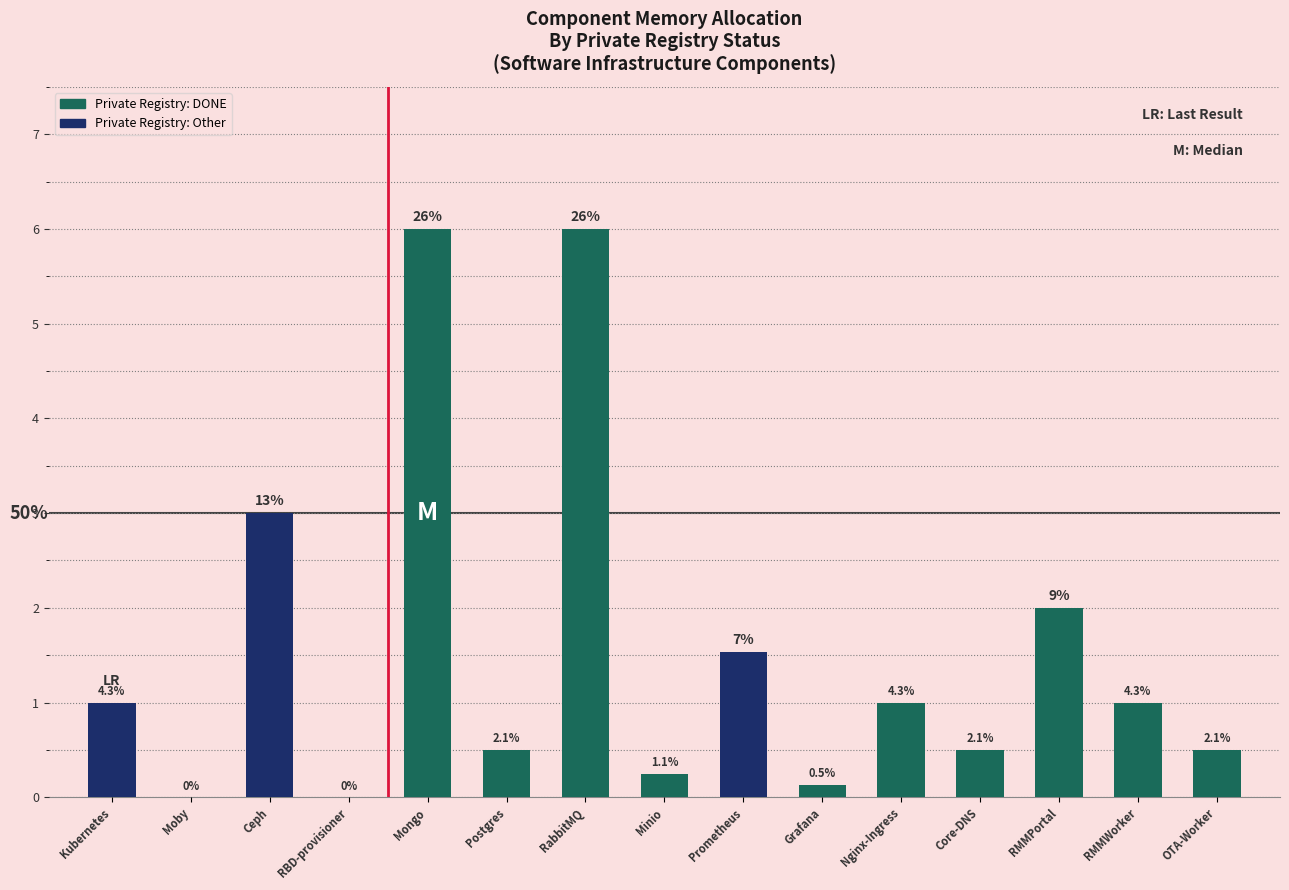

Are the bars grouped side by side (vs. stacked)?

No